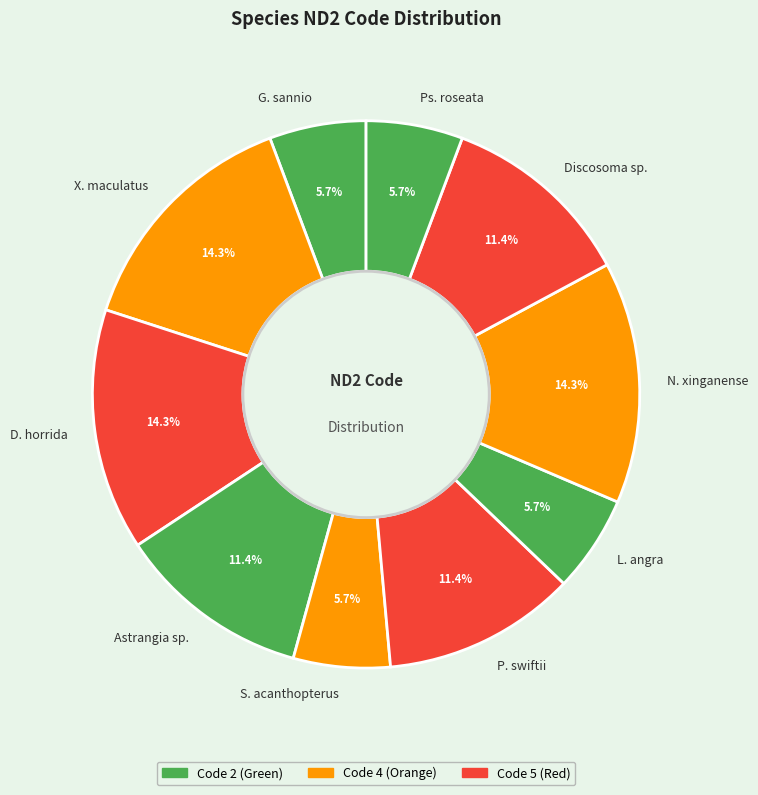

What is the total percentage of Ps. roseata and X. maculatus?

20.0%